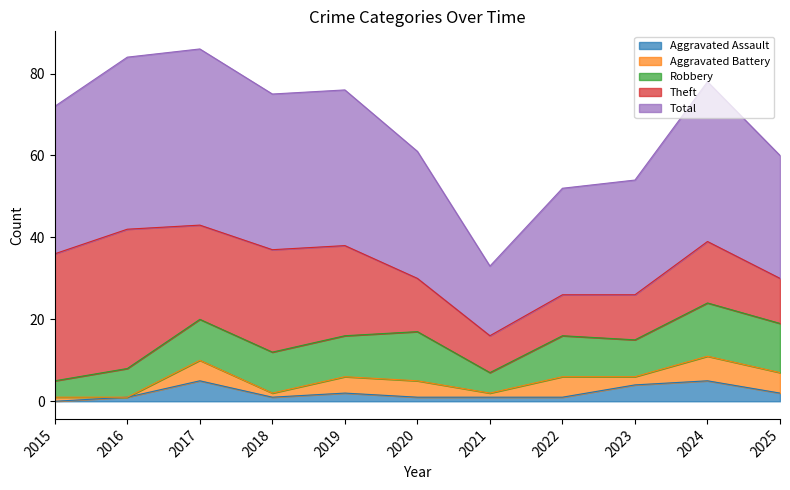

What is the total value across all series at 2016?

84